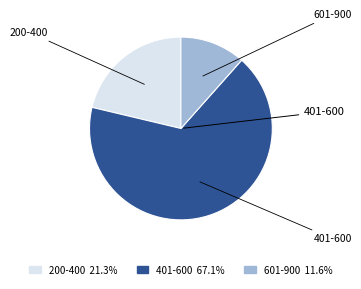

Is there any slice that represents more than half of the pie?

Yes